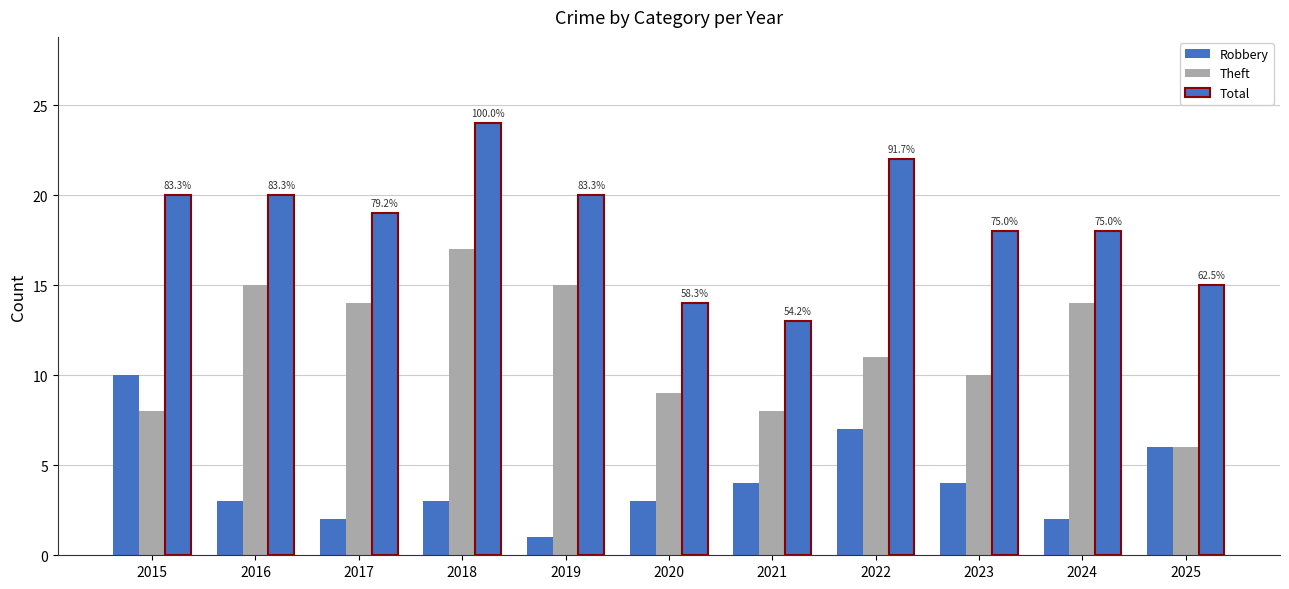

At which category is the sum across all series the highest?

2018